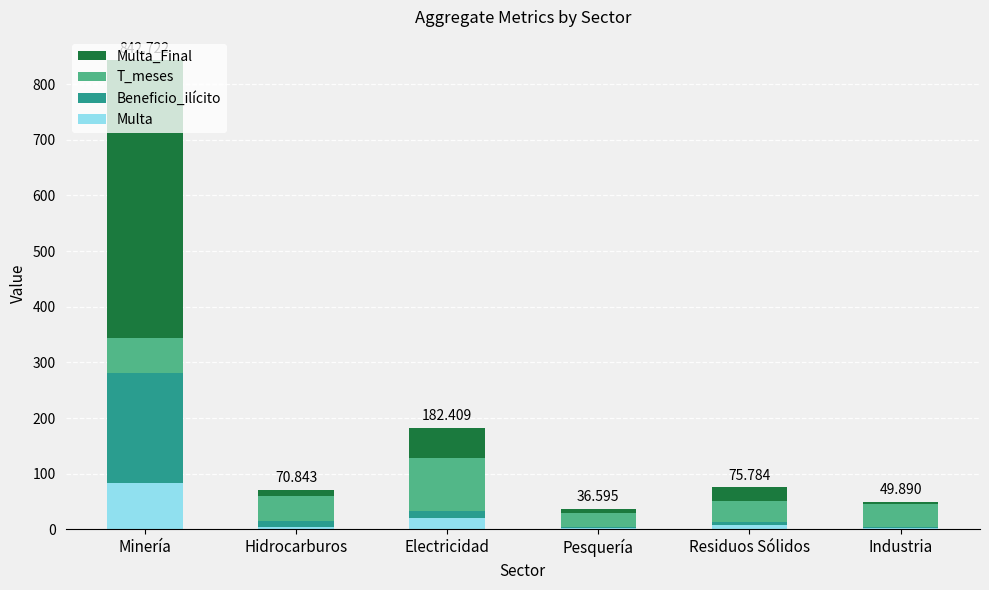

At which category is the sum across all series the highest?

Minería